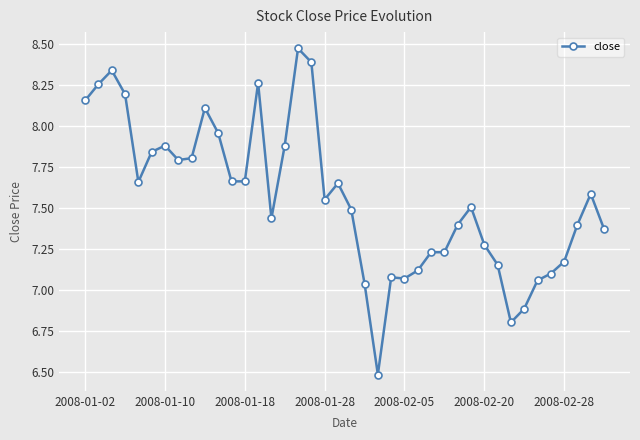

True or false: the data has more than 1 interior local peaks.

True